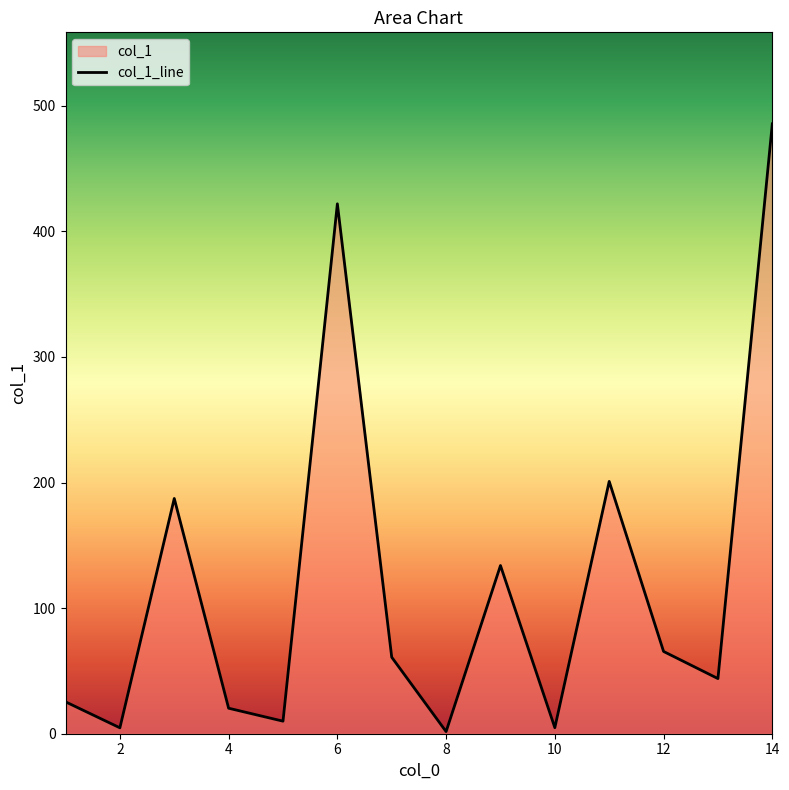

What is the ratio of the value at 12 to the value at 8?

38.5